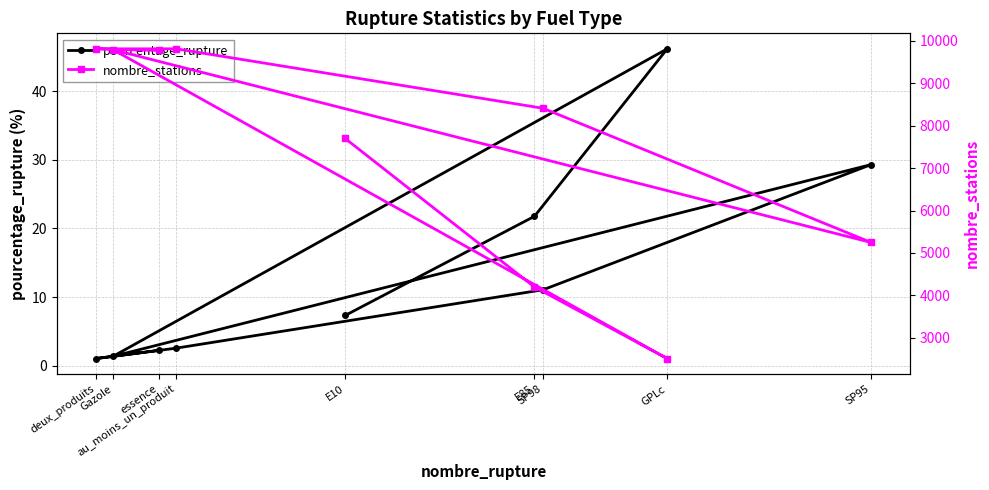

List the series in order of their peak value, lowest first.

pourcentage_rupture, nombre_stations